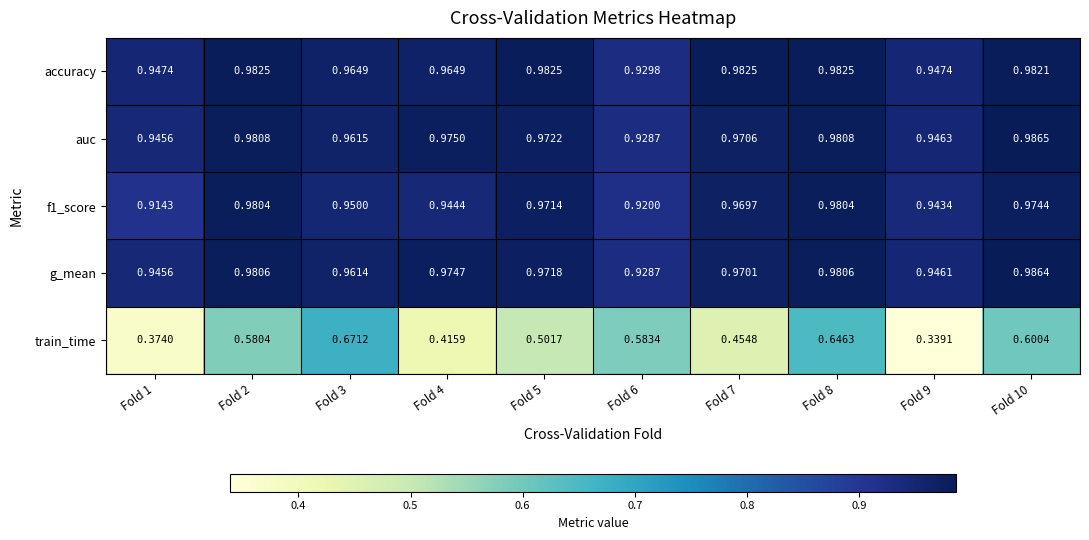

Between Fold 3 and Fold 10, which series saw the biggest shift?

train_time